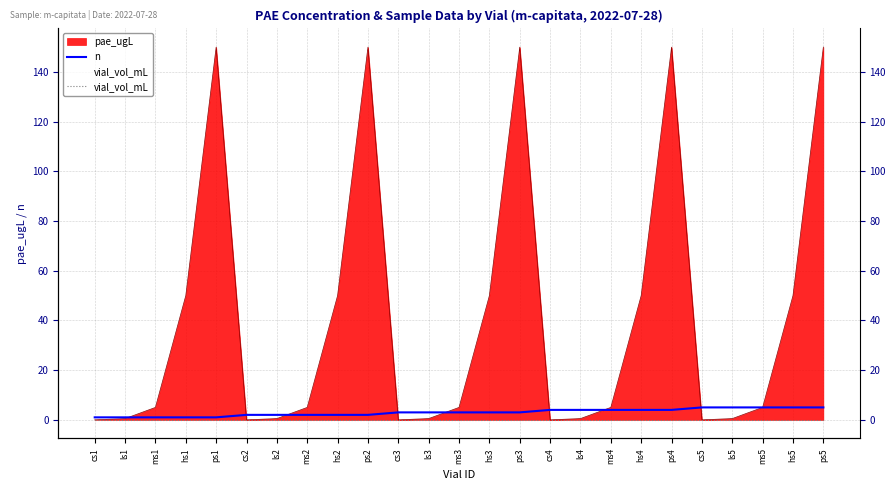

The value of vial_vol_mL at ps4 is 0. True or false?

True